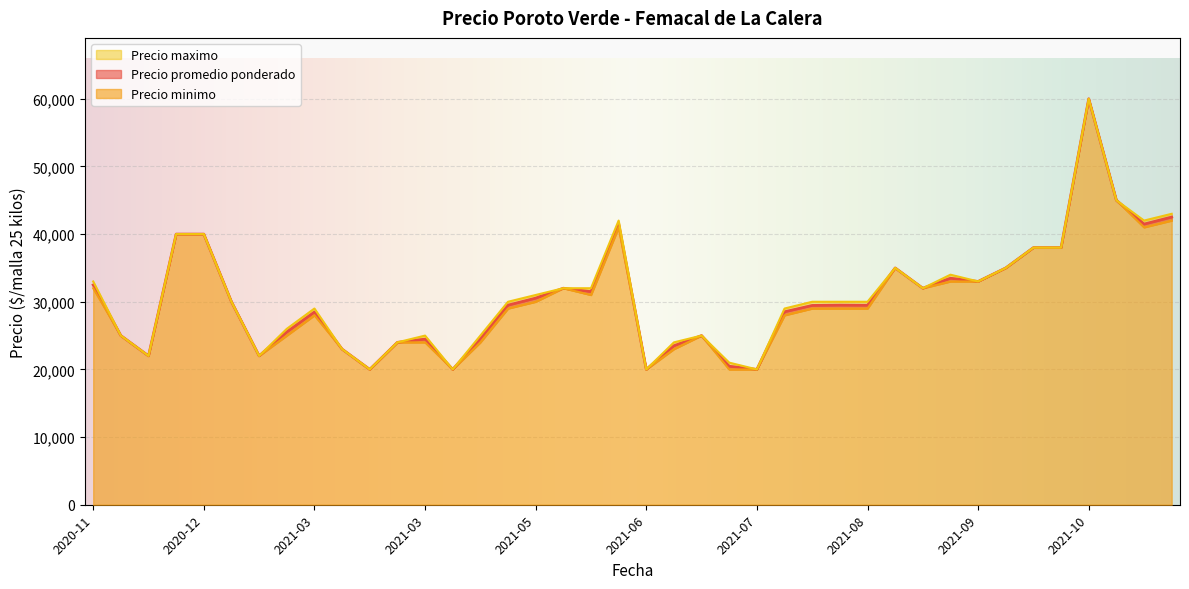

What are all the series names shown in the legend?

Precio promedio ponderado, Precio minimo, Precio maximo